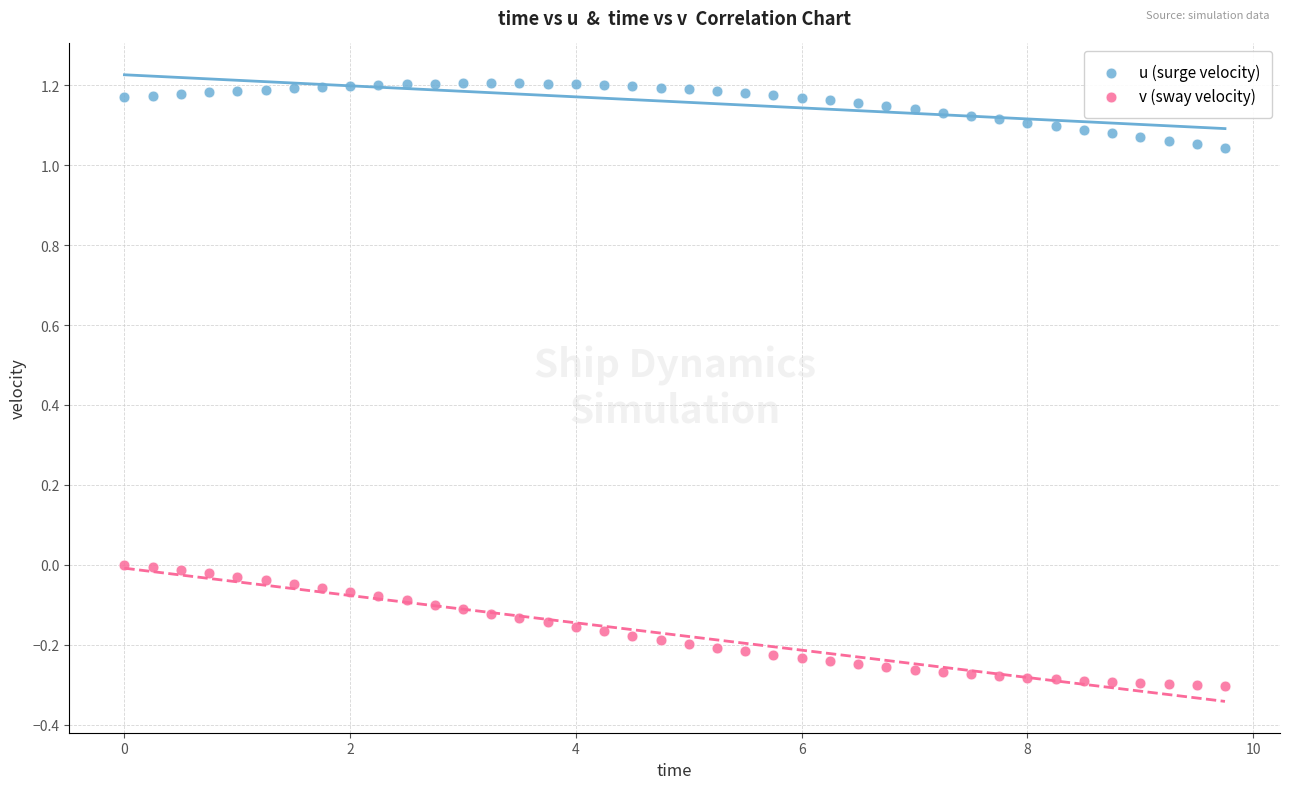

Across all data points, what is the range of Y values (max minus min)?

1.5